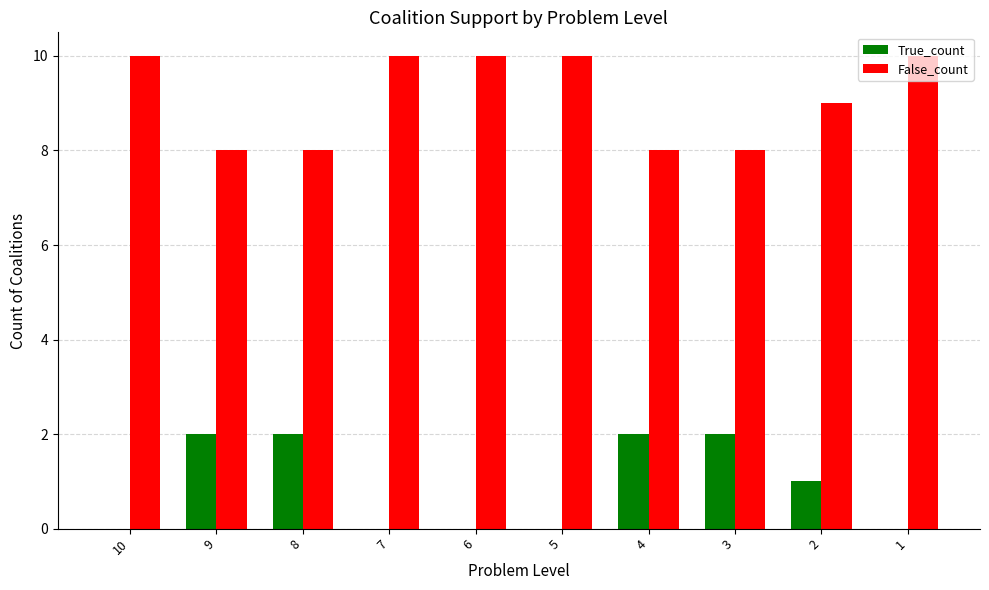

What is the sum of the True_count values at 4 and 8?

4